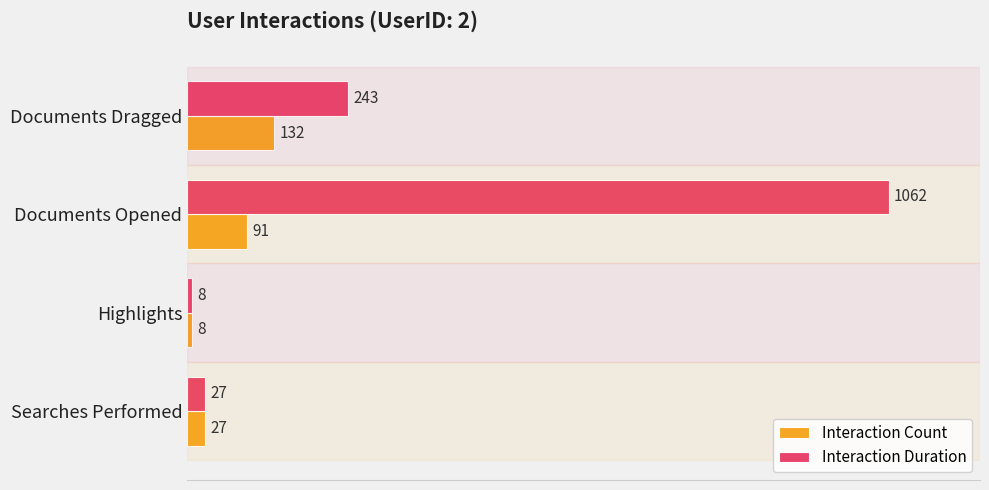

What is the greatest value displayed?

1062